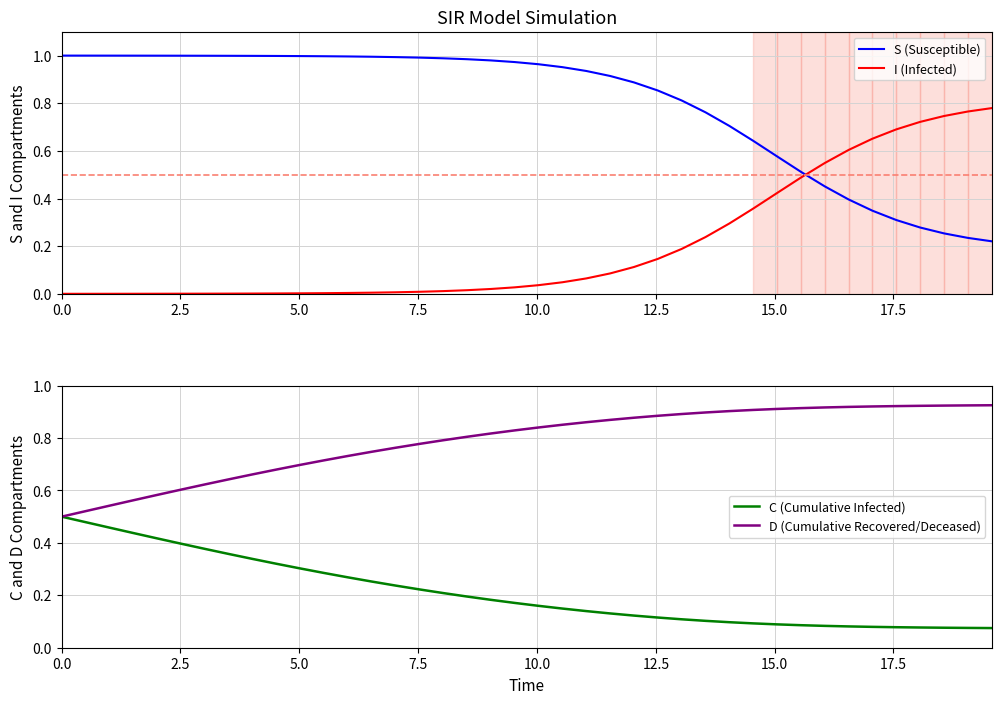

True or false: I (Infected) and S (Susceptible) cross at least once.

True